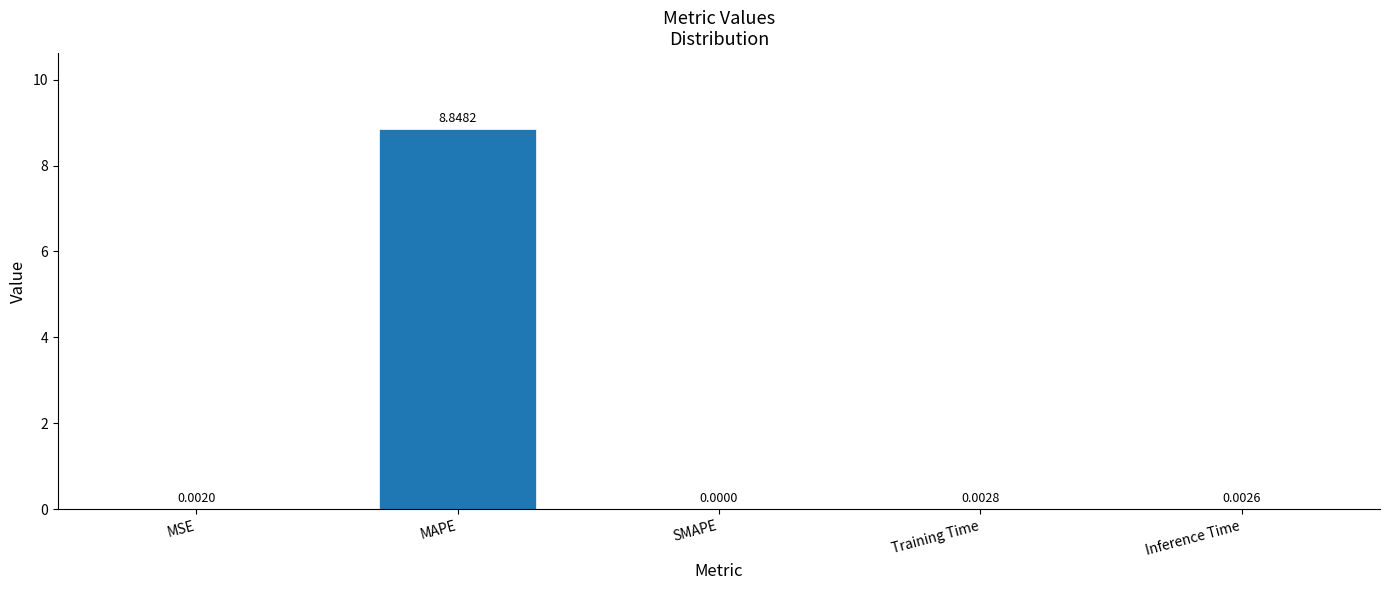

Which has a higher value, MSE or Inference Time?

Inference Time